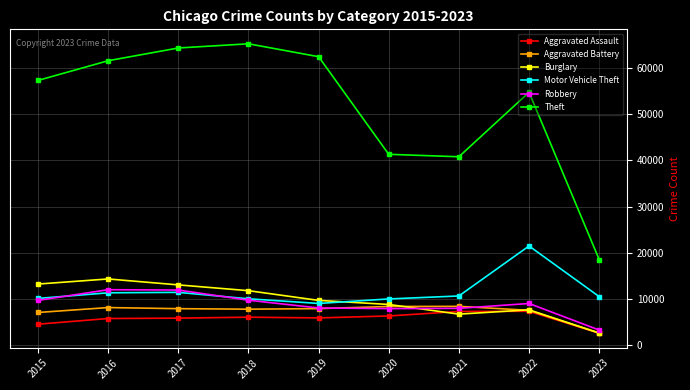

What is the lowest value of the Motor Vehicle Theft series?

8977